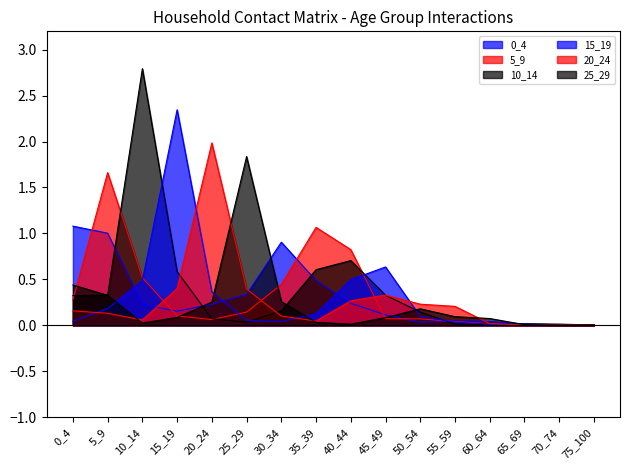

True or false: 20_24 and 25_29 intersect in this chart.

True